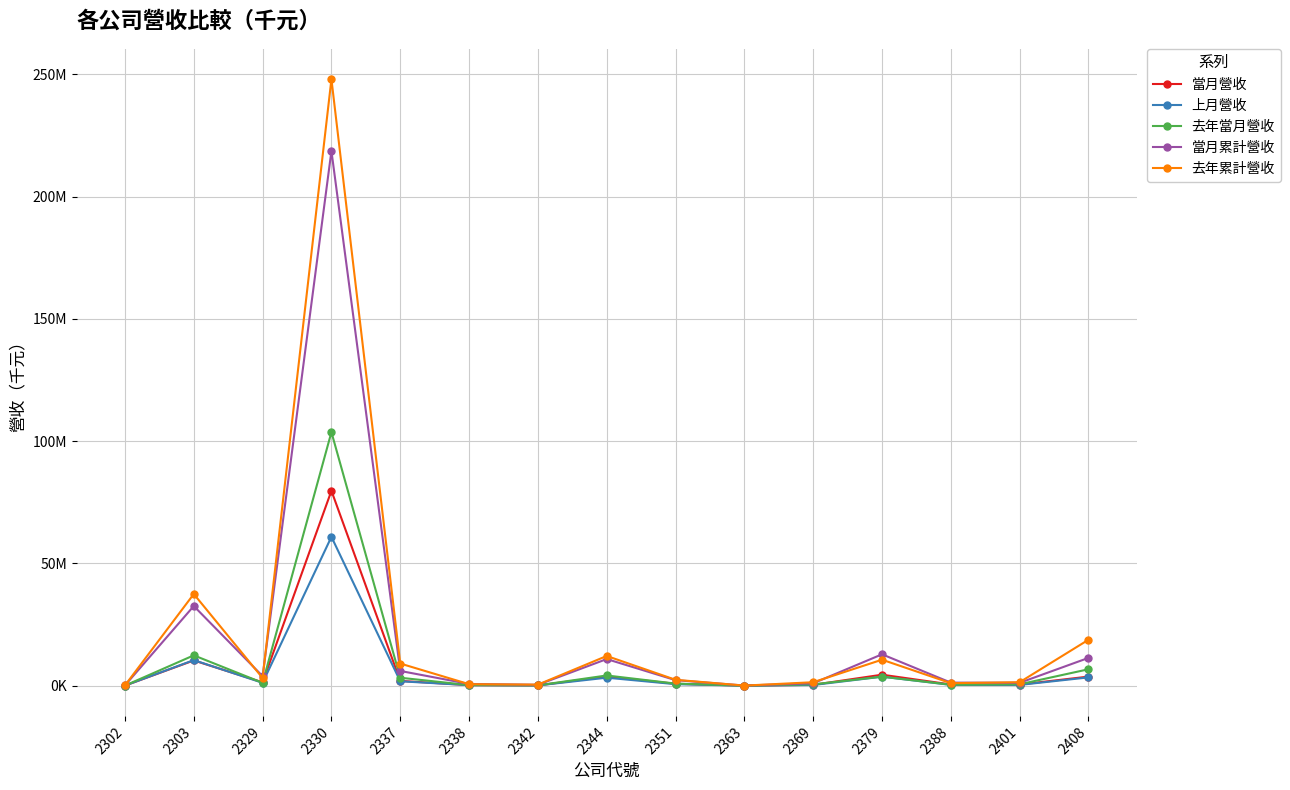

What is the maximum value shown in the chart?

248078671